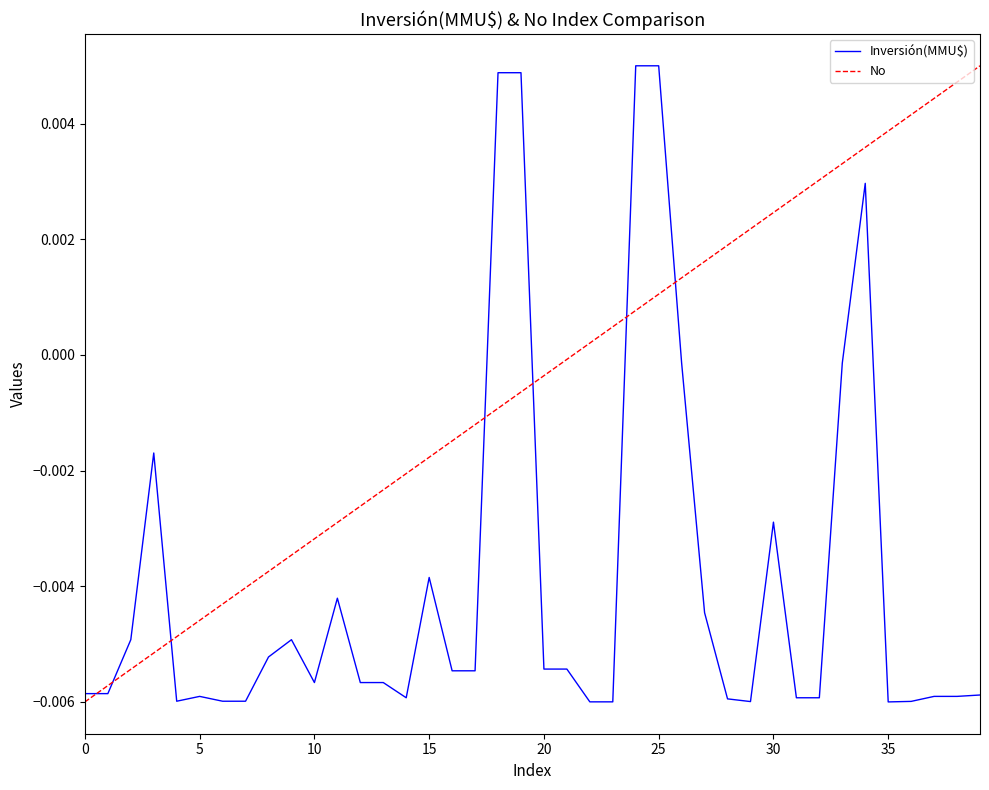

True or false: No has more than 2 interior local peaks.

False